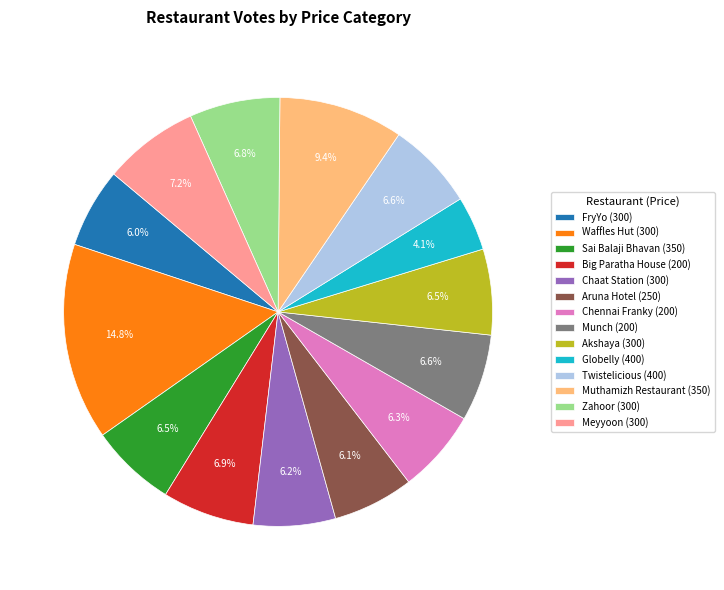

What is the largest slice in the pie chart?

Waffles Hut (300)